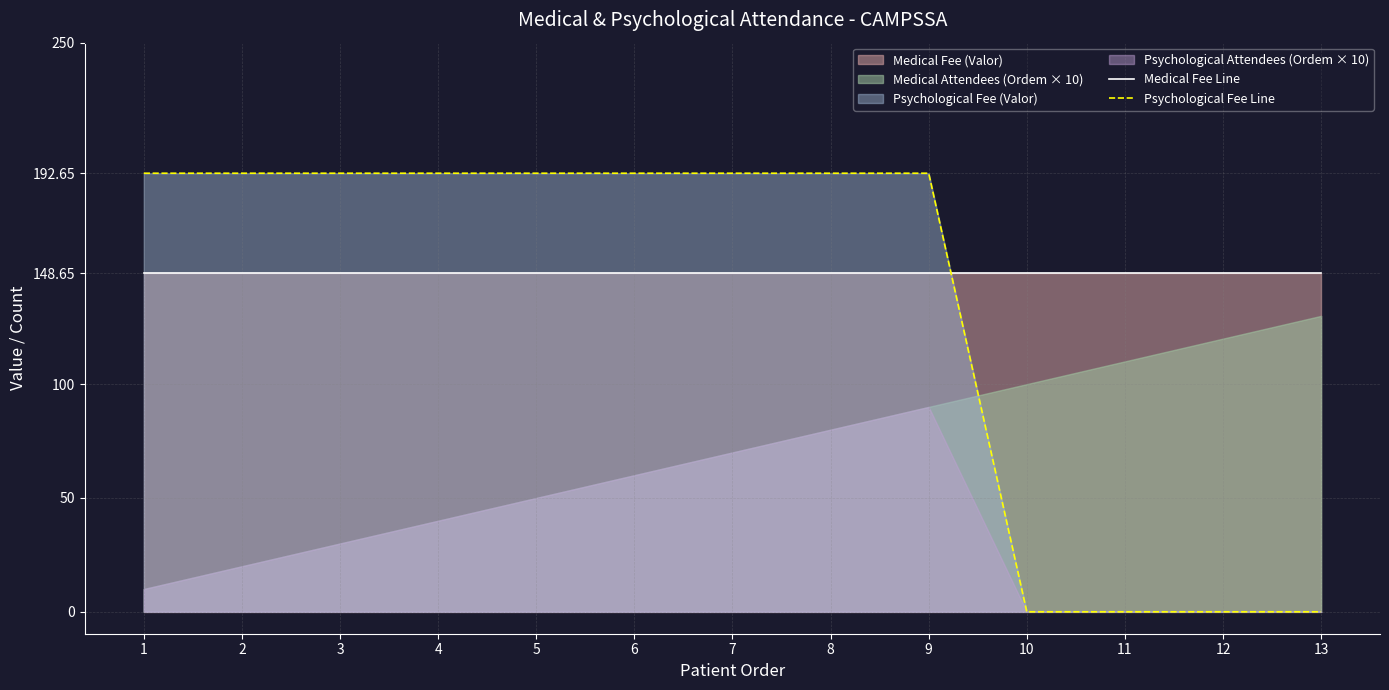

True or false: Medical Fee Line and Psychological Fee Line cross at least once.

True